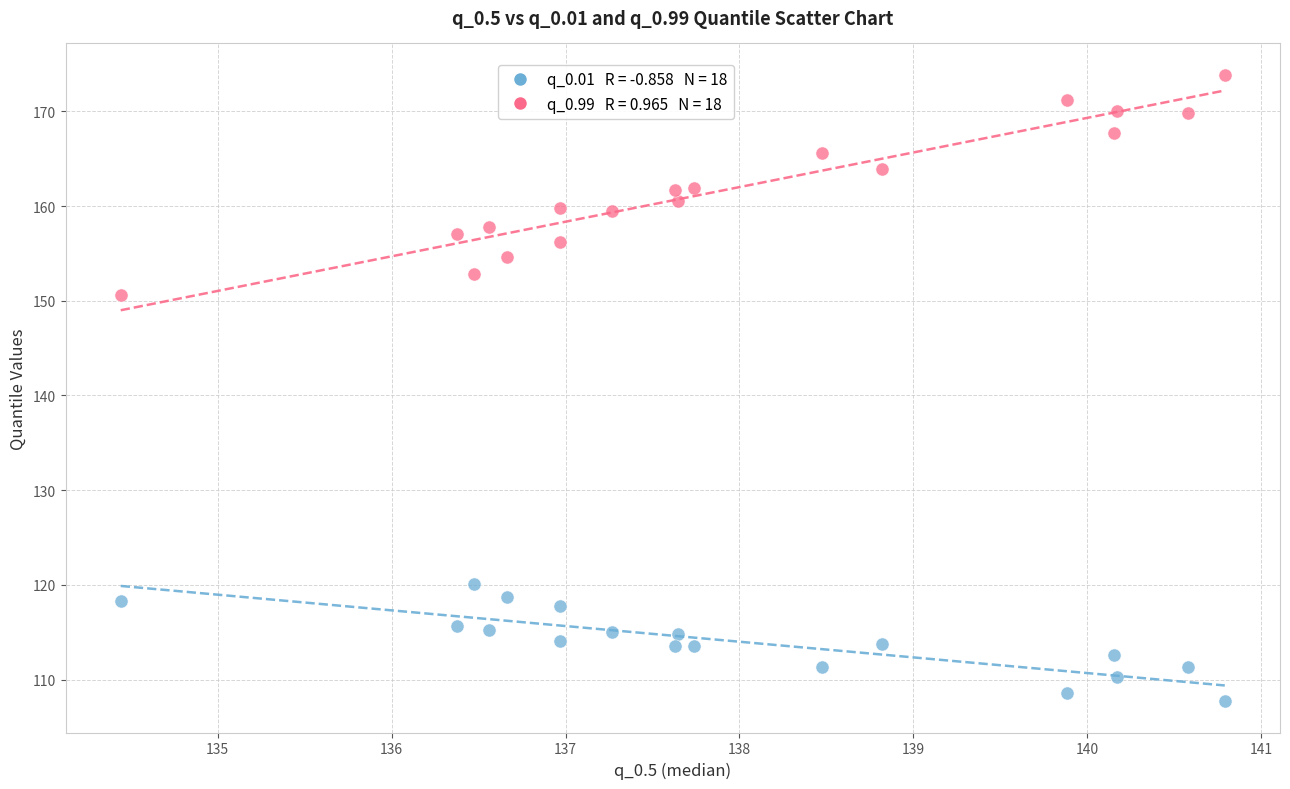

Across all series, what Y value is closest to 140?

150.6